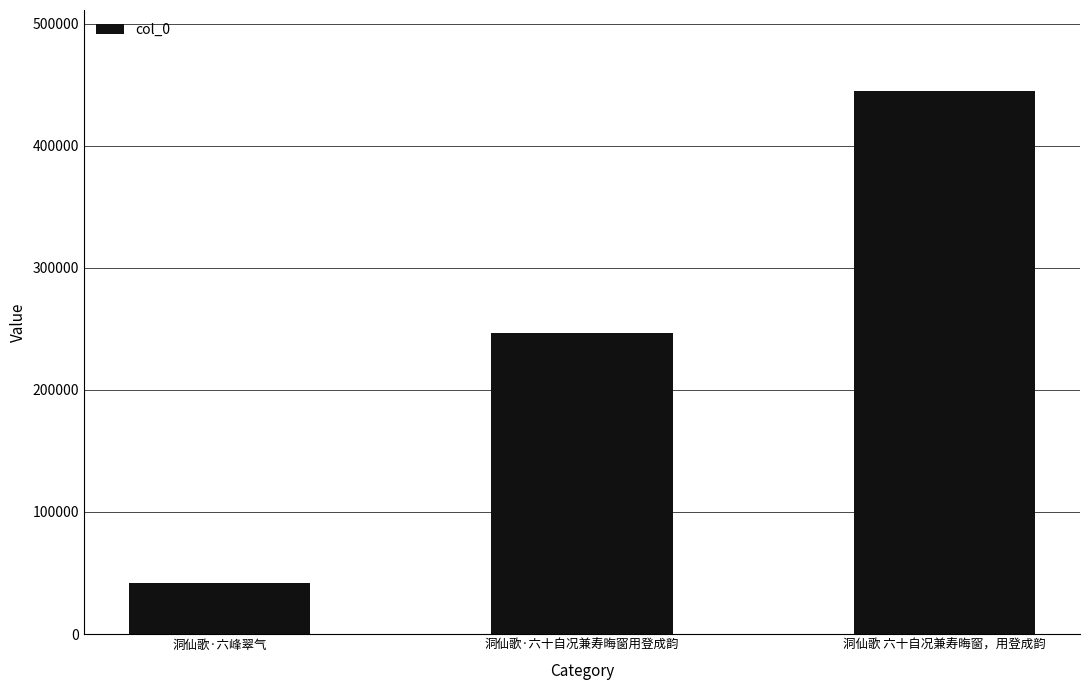

What position from the left is 洞仙歌 六十自况兼寿晦窗，用登成韵?

3